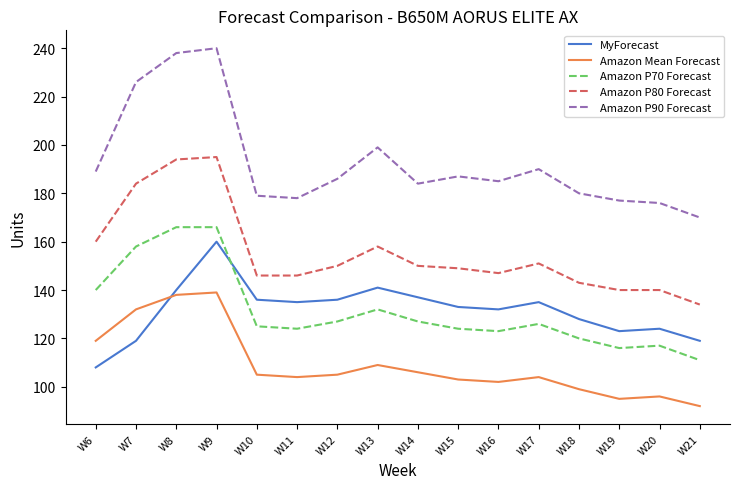

Rank the series by their maximum value, from highest to lowest.

Amazon P90 Forecast, Amazon P80 Forecast, Amazon P70 Forecast, MyForecast, Amazon Mean Forecast